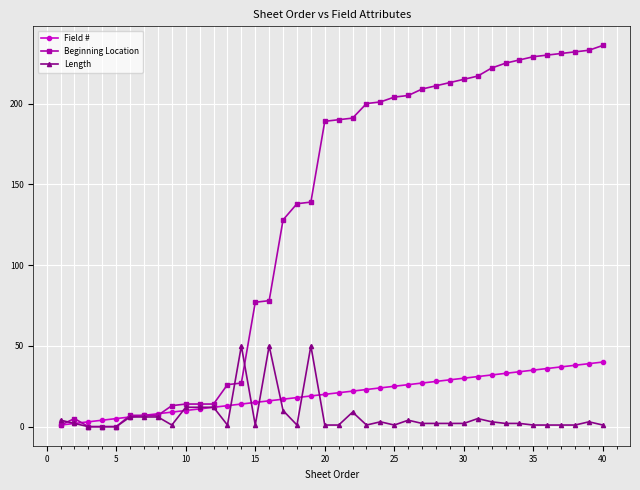

Which series has the largest range (max minus min)?

Beginning Location